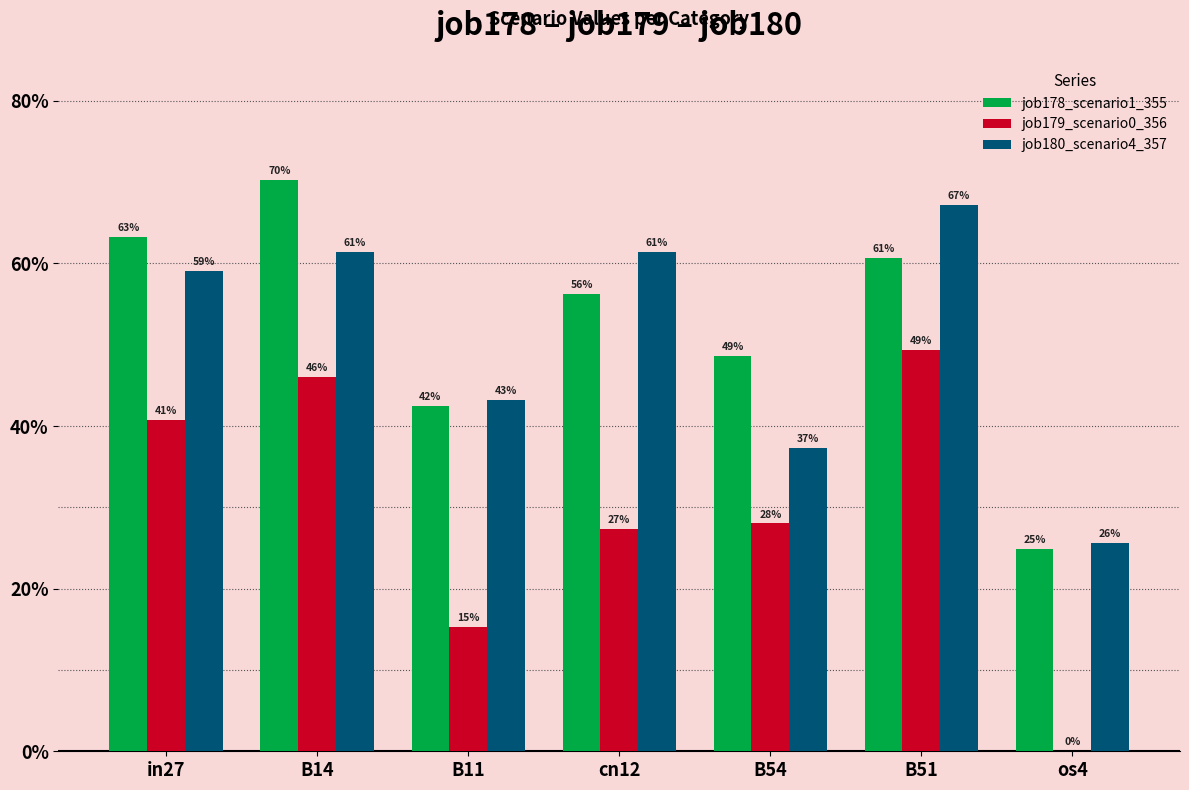

What are all the series names shown in the legend?

job178_scenario1_355, job179_scenario0_356, job180_scenario4_357